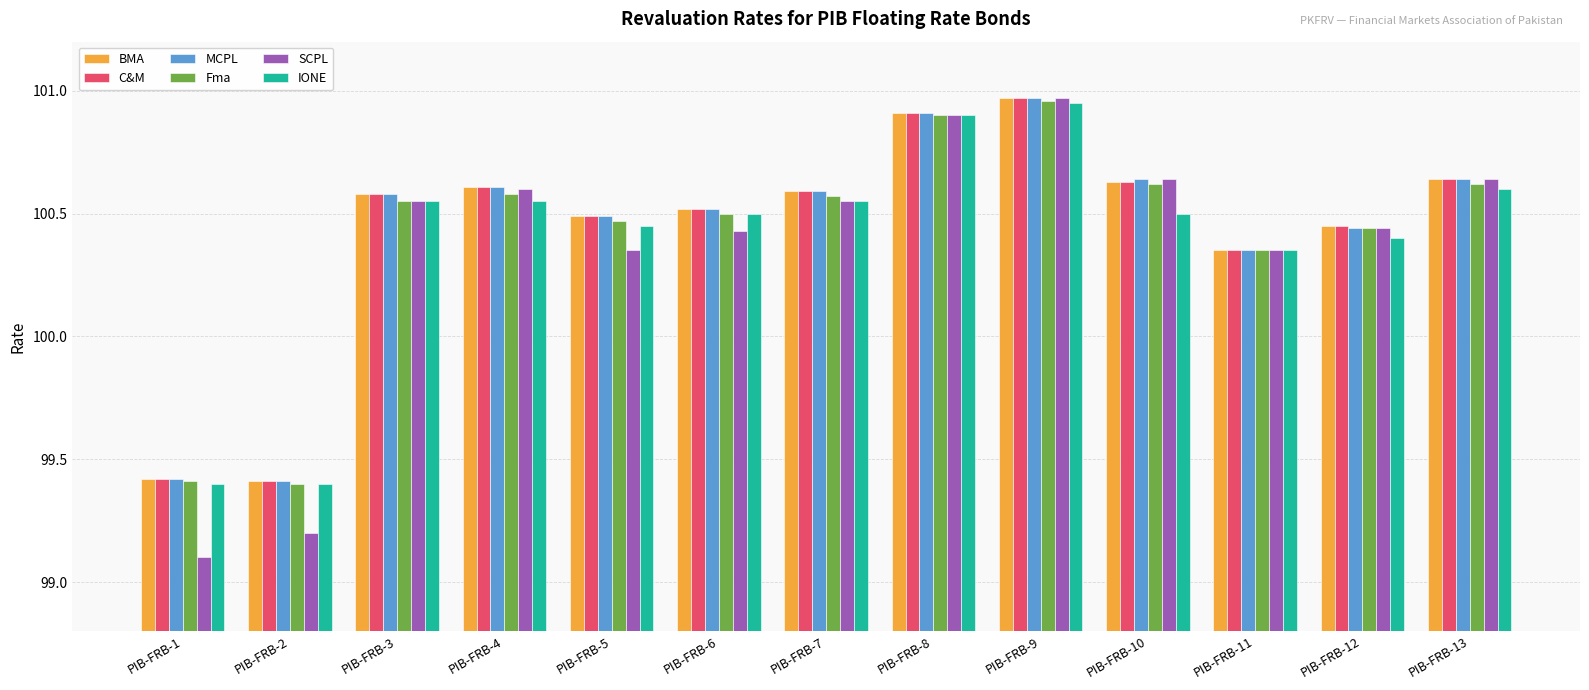

At which label is C&M closest to 100?

PIB-FRB-11